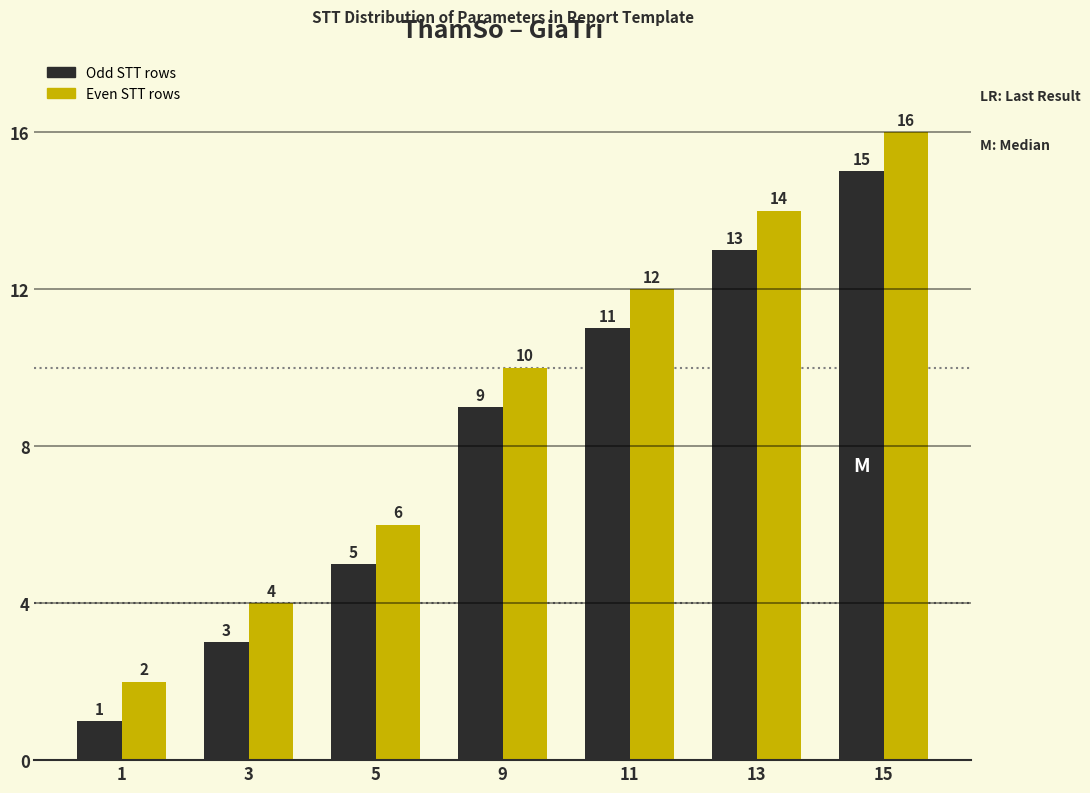

What is the difference between the highest and lowest values at 11?

1